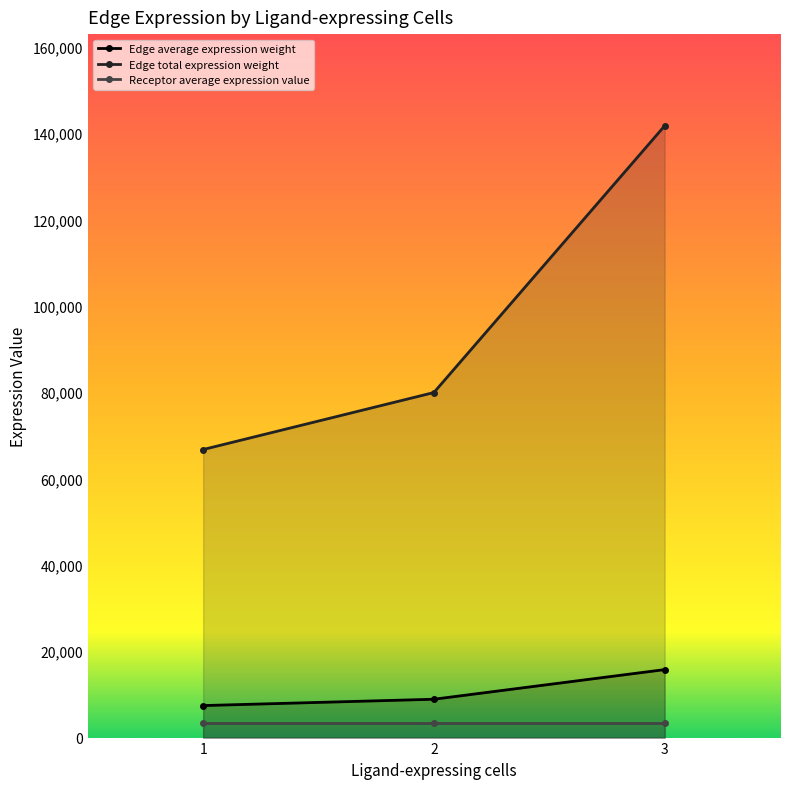

Reading left to right, list all the values displayed in this chart.

Edge average expression weight: 1=7410.7	2=8877.0	3=15737.0
Edge total expression weight: 1=66696.0	2=79893.1	3=141633.0
Receptor average expression value: 1=3396.3	2=3396.3	3=3396.3